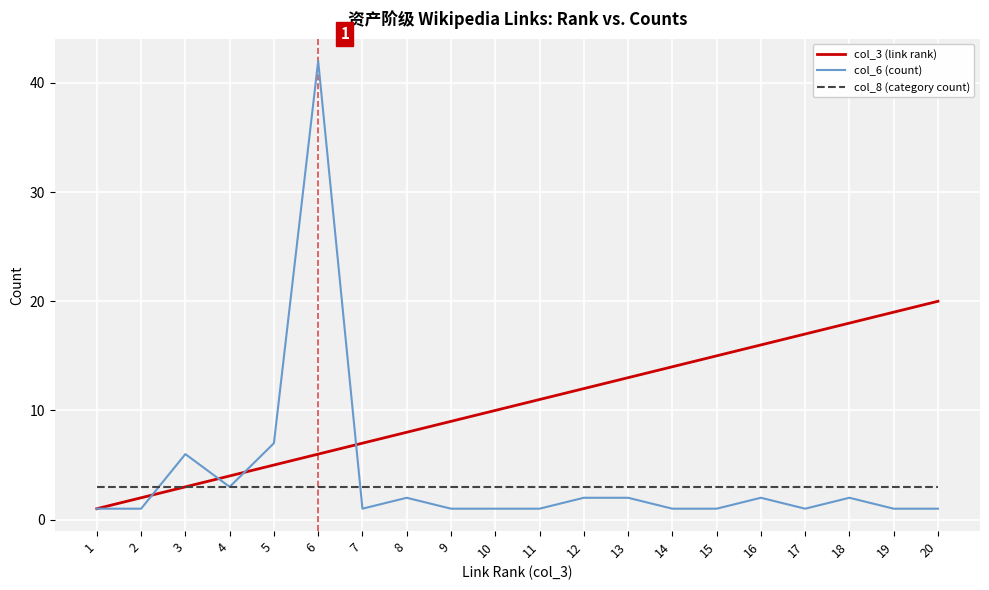

What is the sum of all col_3 (link rank) values?

210